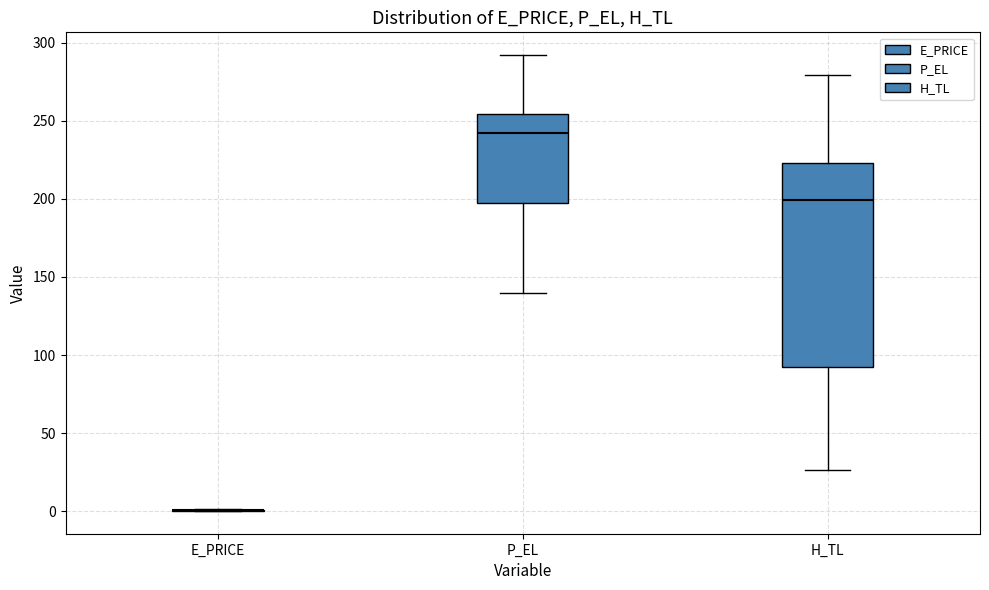

Where is the upper edge of the box for P_EL on the y-axis? The values are not printed on the chart, so give them approximately, as read against the axis.

255